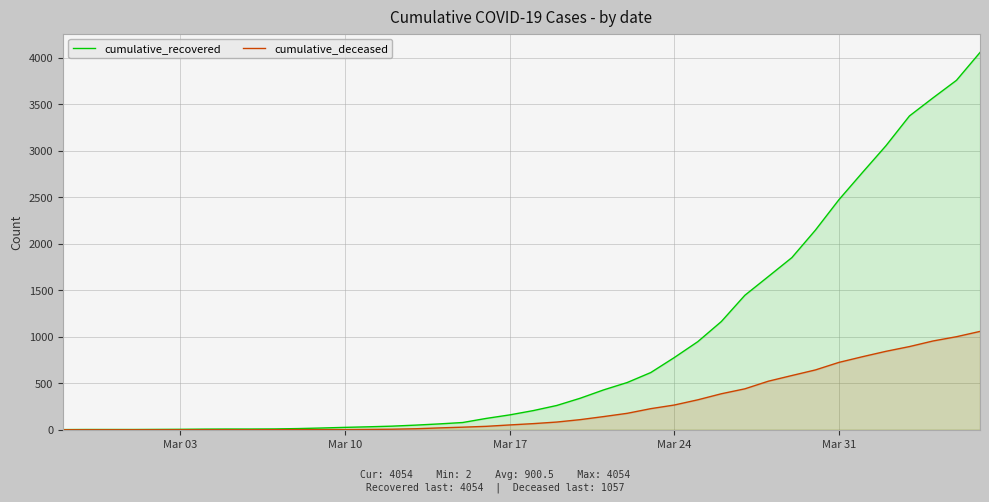

What is the maximum value for cumulative_recovered?

4054